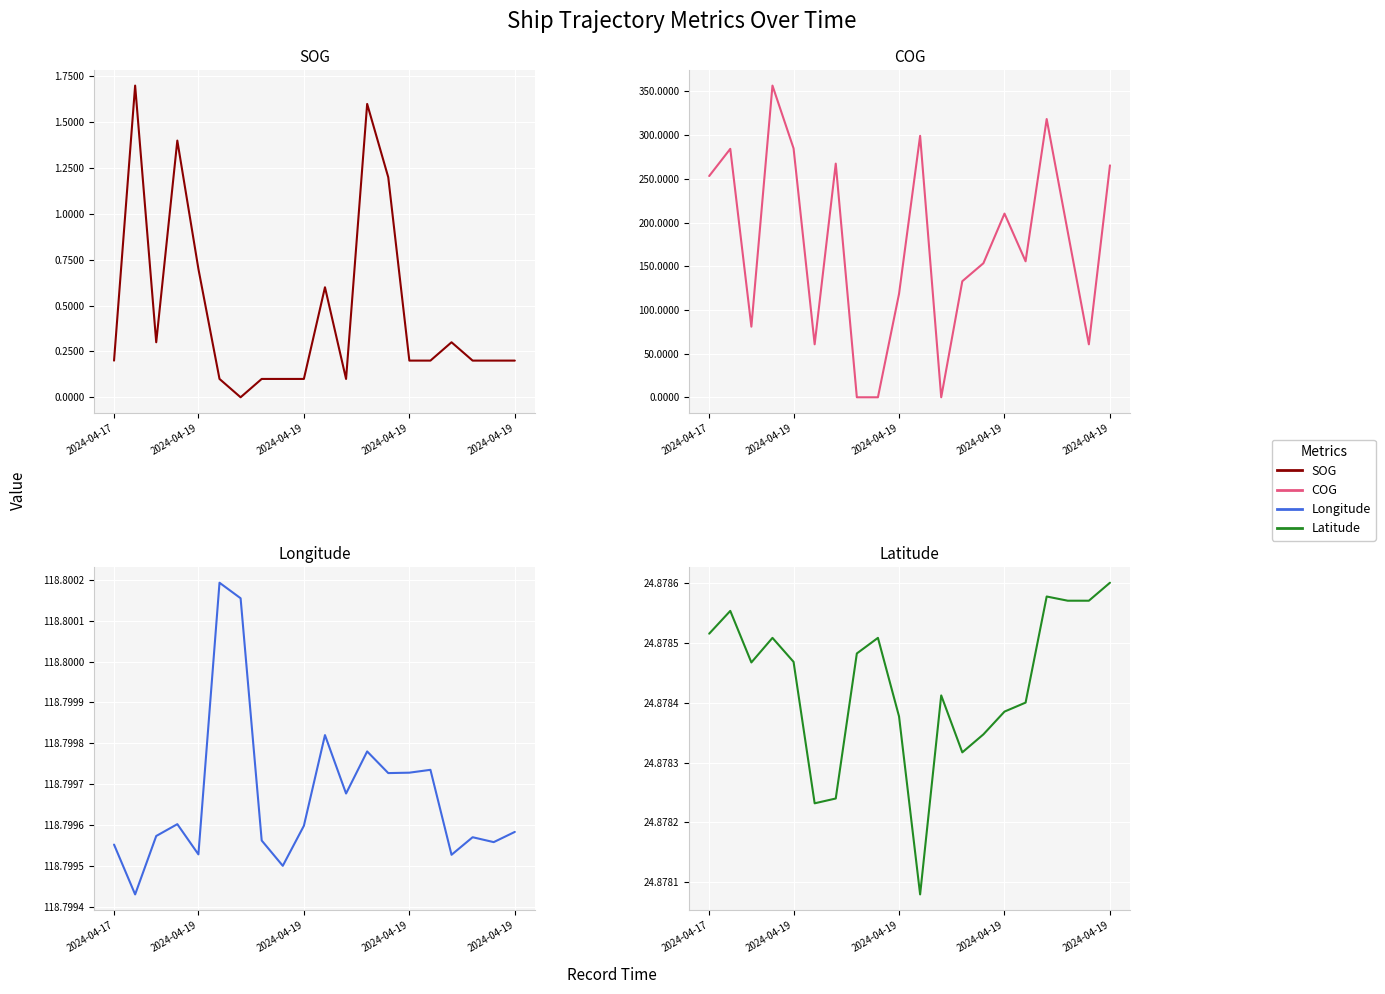

Where is the first local maximum for SOG?

2024-04-19